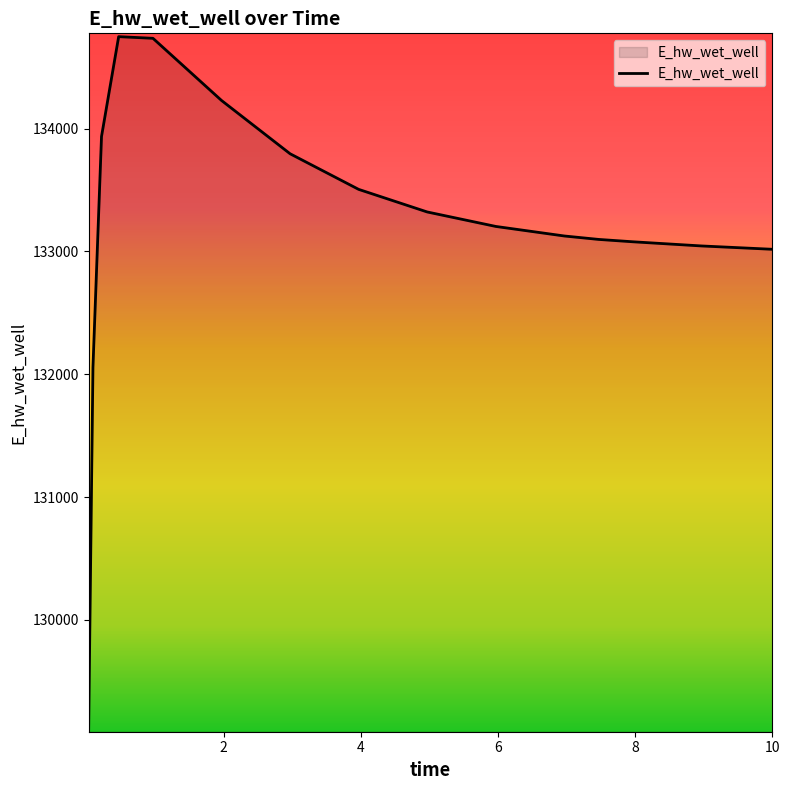

What is the smallest value displayed?

129115.2